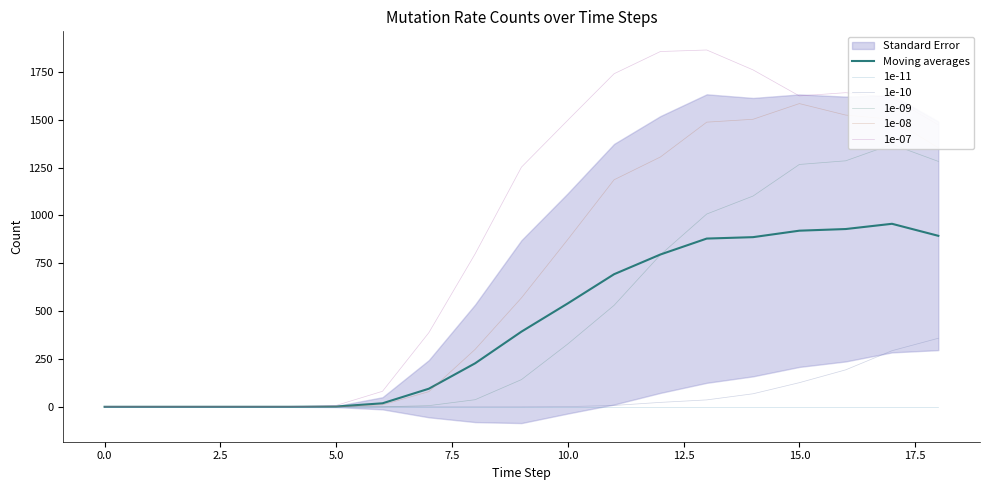

What is the label of the 8th point from the right?

11